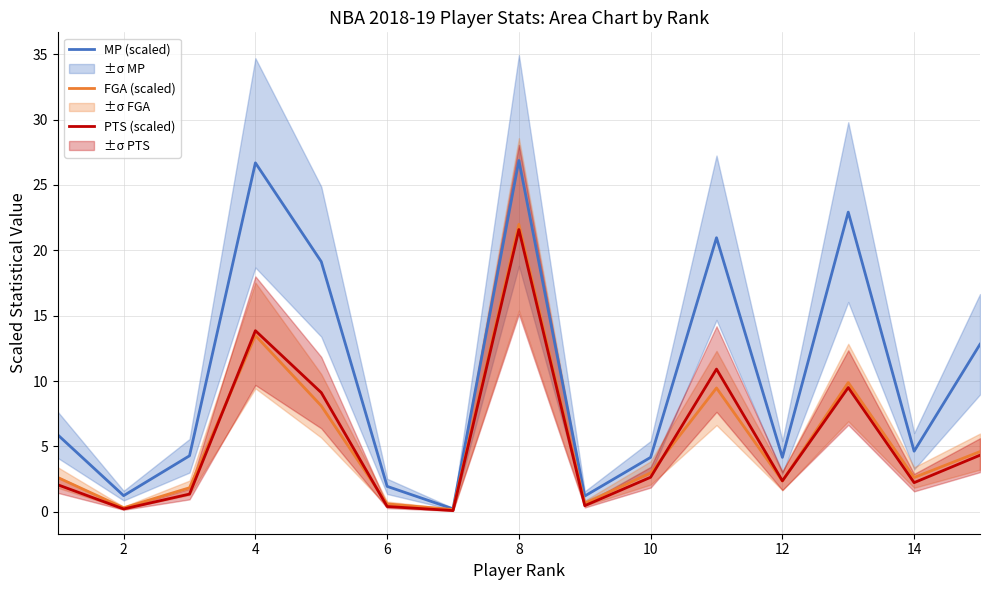

Which category has the highest value in the FGA (scaled) series?

8